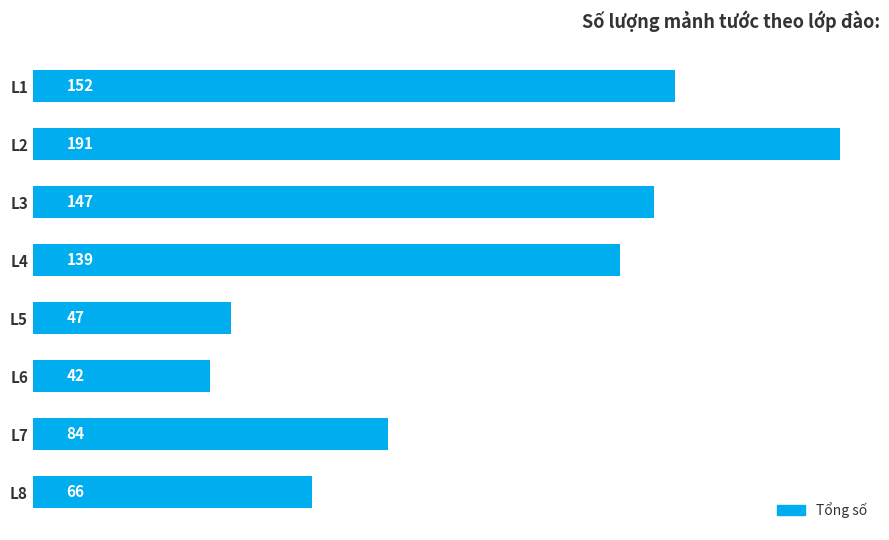

Does the chart contain stacked bars?

No